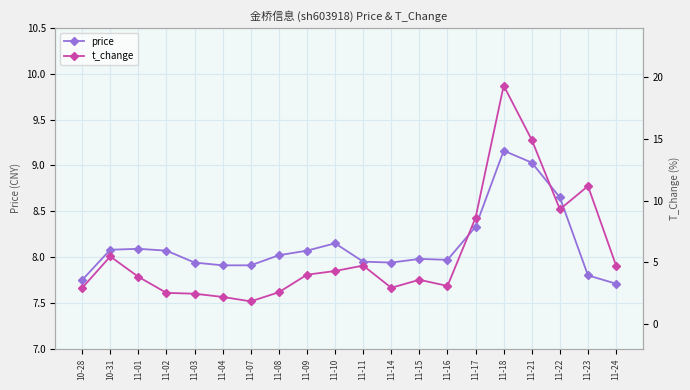

Where is price nearest to the value 8?

11-08